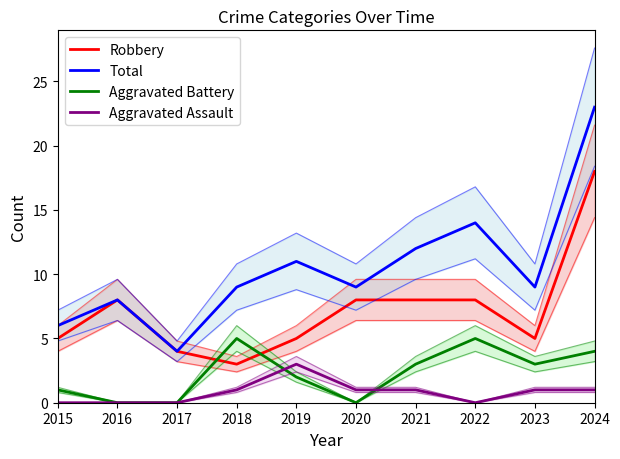

How many values in the Aggravated Assault series exceed 1?

1